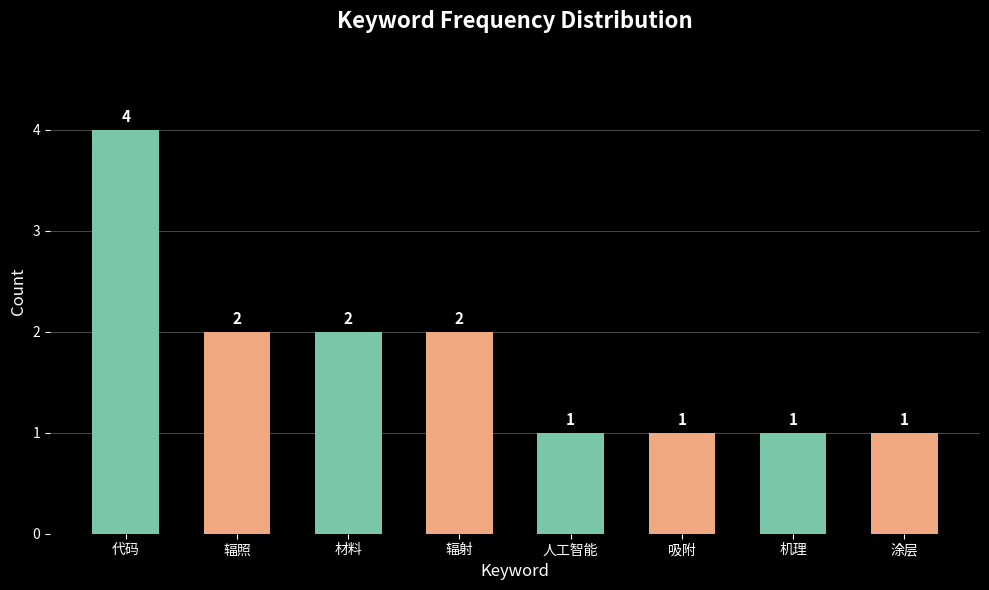

What is the label of the 5th bar from the left?

人工智能